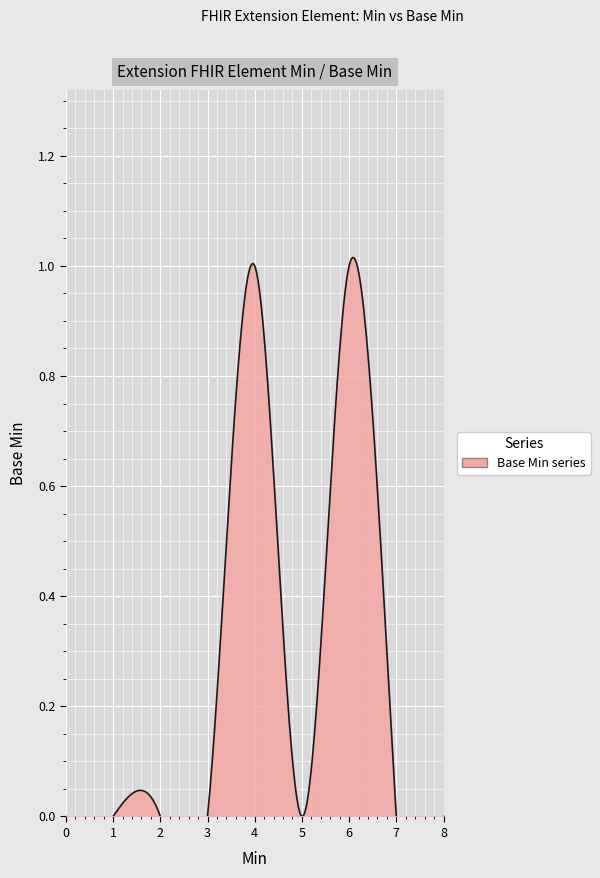

True or false: there are more than 0 points higher than both neighbors.

True